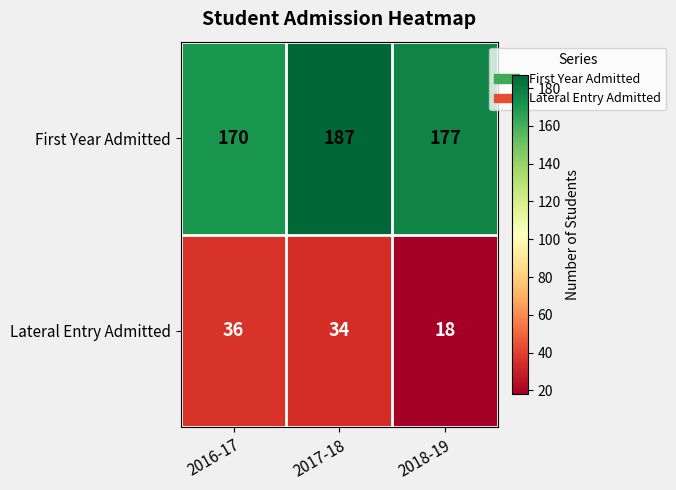

Which series has the widest spread of values?

Lateral Entry Admitted